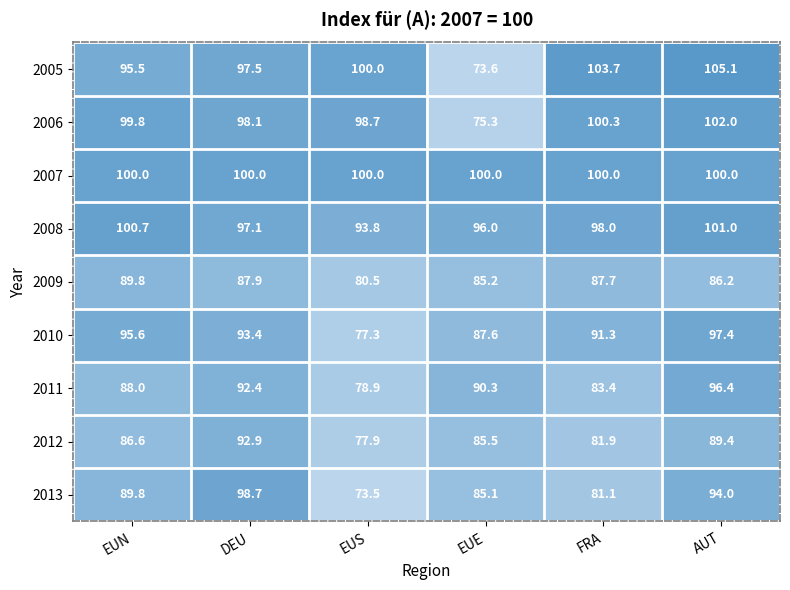

Is it true that 2012 equals 122.9 at AUT?

False